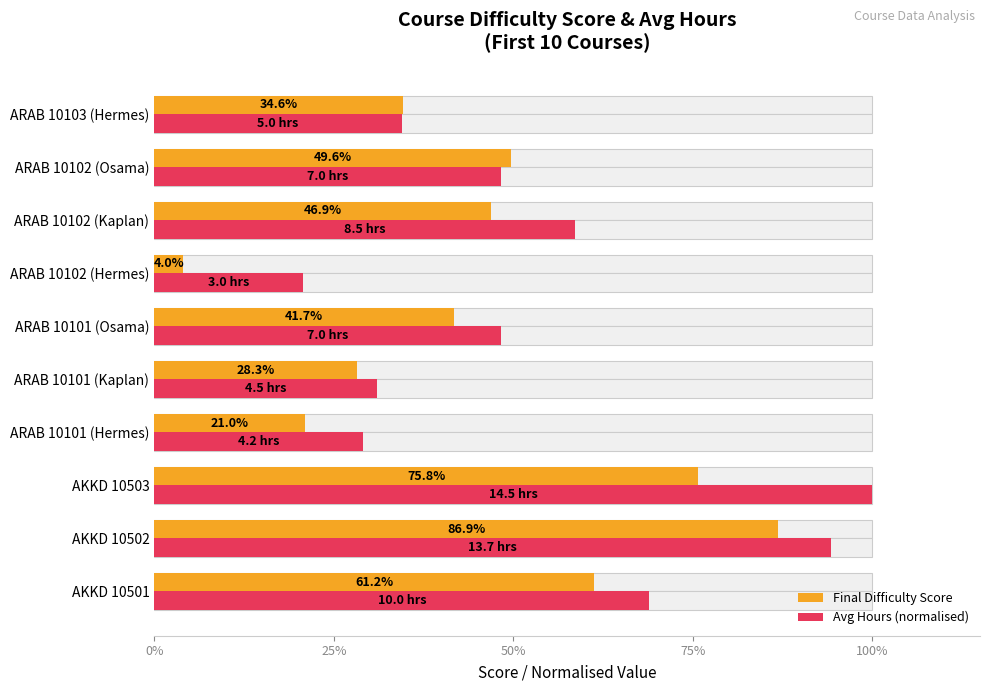

How many bars are there in total?

20